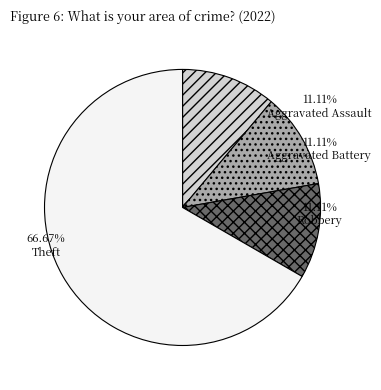

Which has a higher value, Theft or Robbery?

Theft